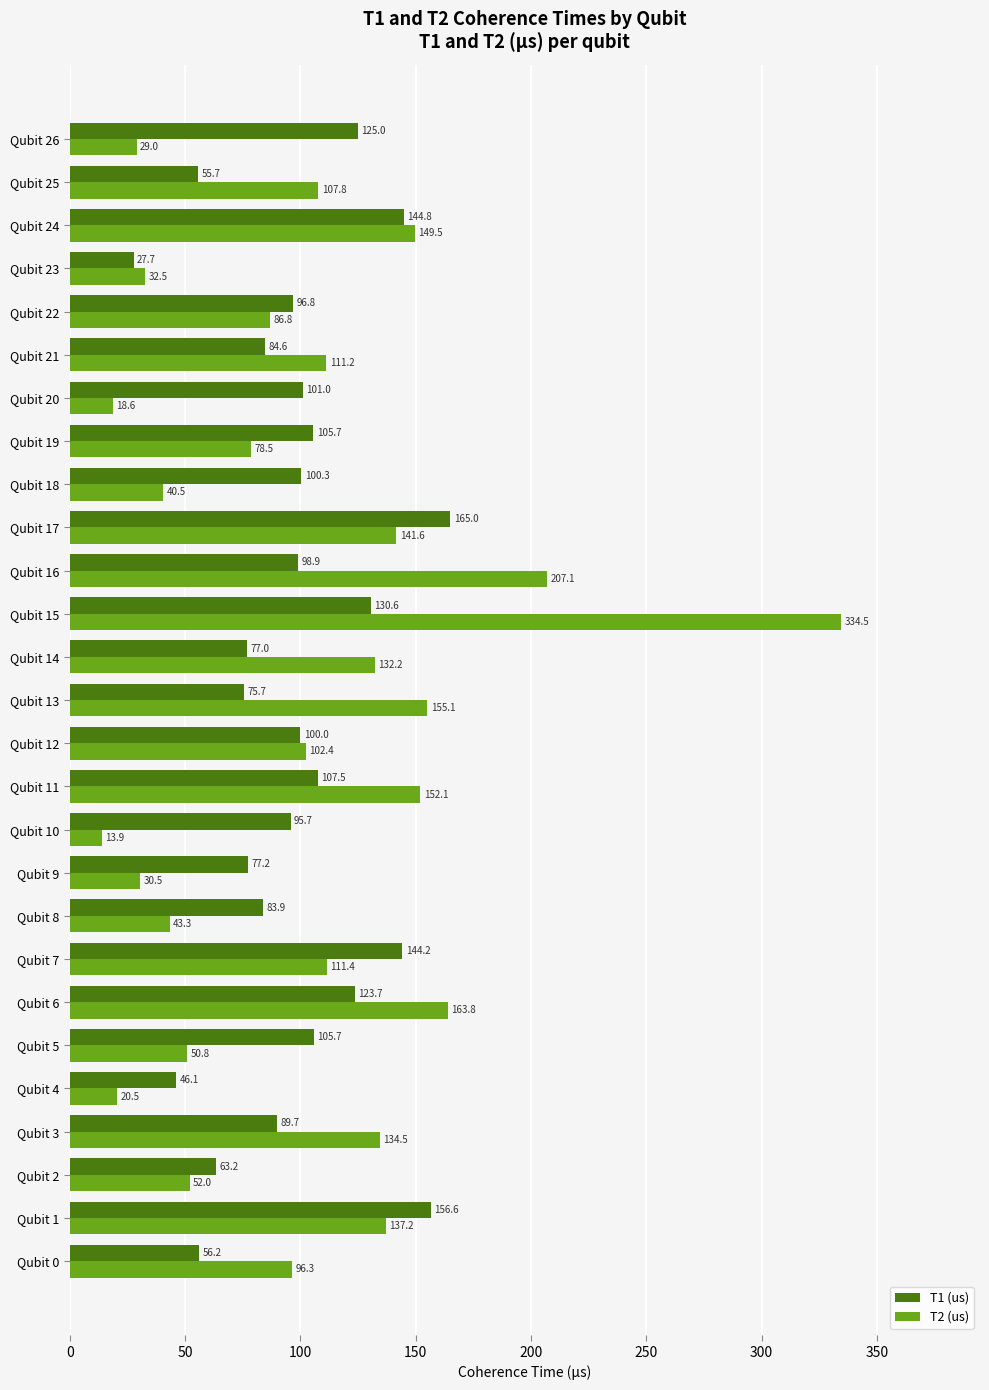

How many data points in T1 (us) are above 98?

14